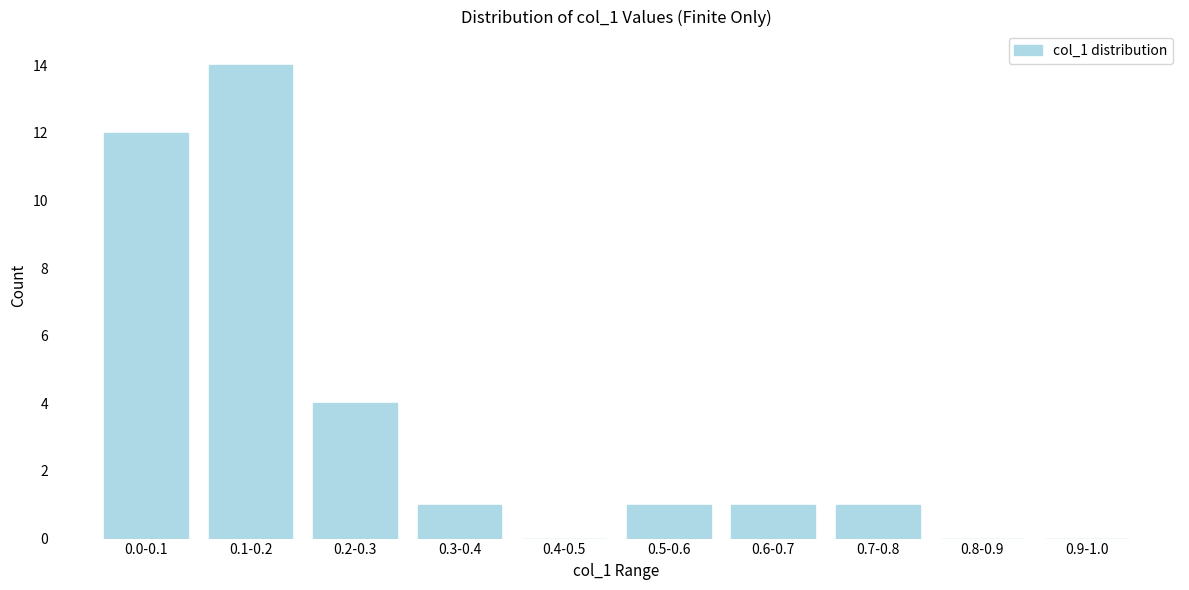

Reading left to right, what are all the values shown in this chart?

0.0-0.1=12	0.1-0.2=14	0.2-0.3=4	0.3-0.4=1	0.4-0.5=0	0.5-0.6=1	0.6-0.7=1	0.7-0.8=1	0.8-0.9=0	0.9-1.0=0